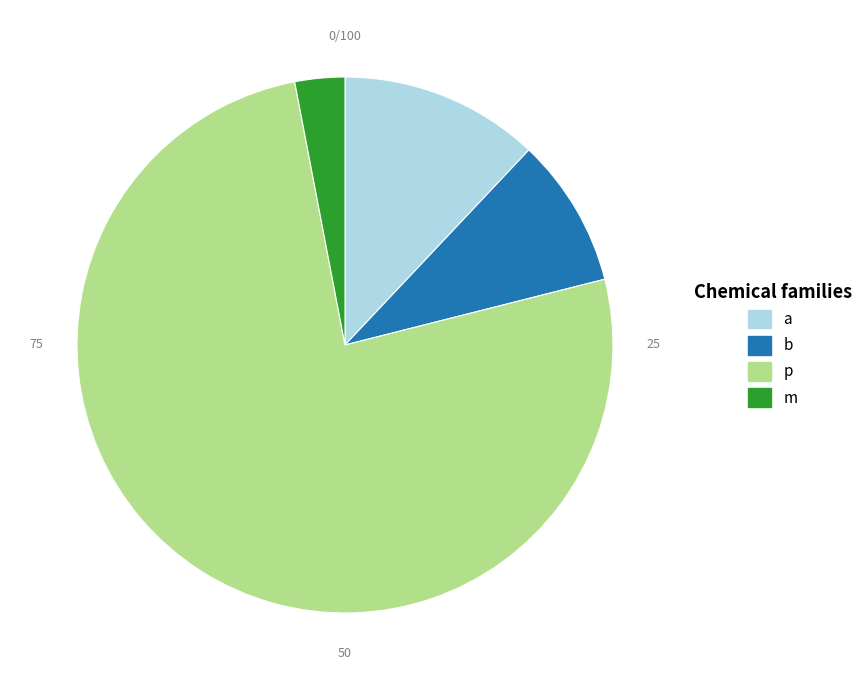

True or false: m accounts for 3% of the total.

True